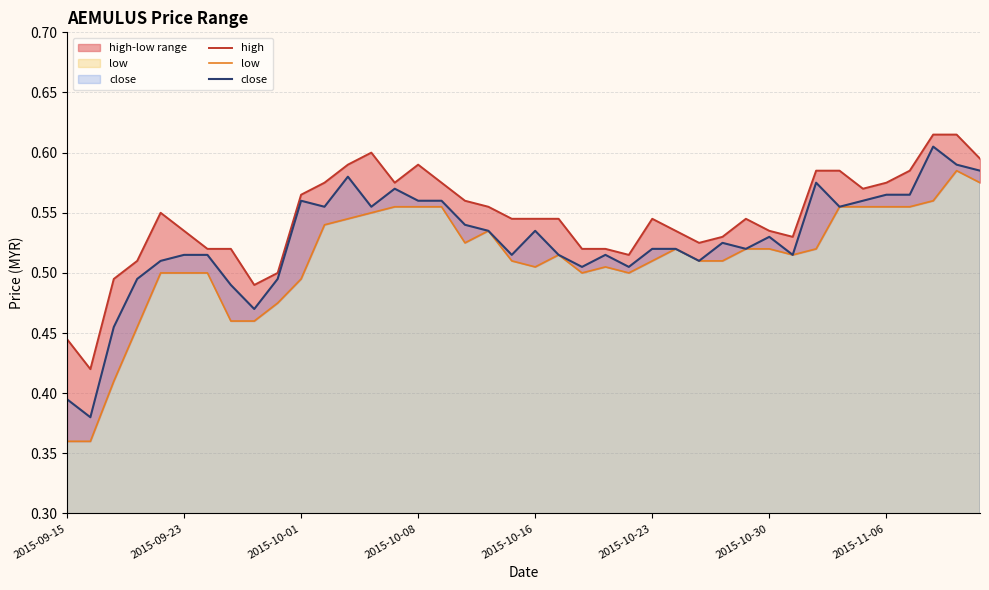

Reading left to right, transcribe all the data shown in this chart.

high: 0.4	0.4	0.5	0.5	0.6	0.5	0.5	0.5	0.5	0.5	0.6	0.6	0.6	0.6	0.6	0.6	0.6	0.6	0.6	0.5	0.5	0.5	0.5	0.5	0.5	0.5	0.5	0.5	0.5	0.5	0.5	0.5	0.6	0.6	0.6	0.6	0.6	0.6	0.6	0.6
low: 0.4	0.4	0.4	0.5	0.5	0.5	0.5	0.5	0.5	0.5	0.5	0.5	0.5	0.6	0.6	0.6	0.6	0.5	0.5	0.5	0.5	0.5	0.5	0.5	0.5	0.5	0.5	0.5	0.5	0.5	0.5	0.5	0.5	0.6	0.6	0.6	0.6	0.6	0.6	0.6
close: 0.4	0.4	0.5	0.5	0.5	0.5	0.5	0.5	0.5	0.5	0.6	0.6	0.6	0.6	0.6	0.6	0.6	0.5	0.5	0.5	0.5	0.5	0.5	0.5	0.5	0.5	0.5	0.5	0.5	0.5	0.5	0.5	0.6	0.6	0.6	0.6	0.6	0.6	0.6	0.6